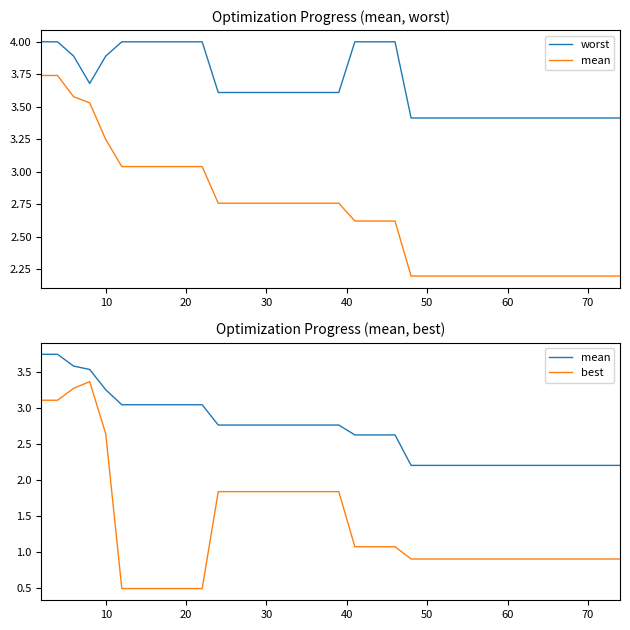

True or false: worst and mean cross at least once.

False